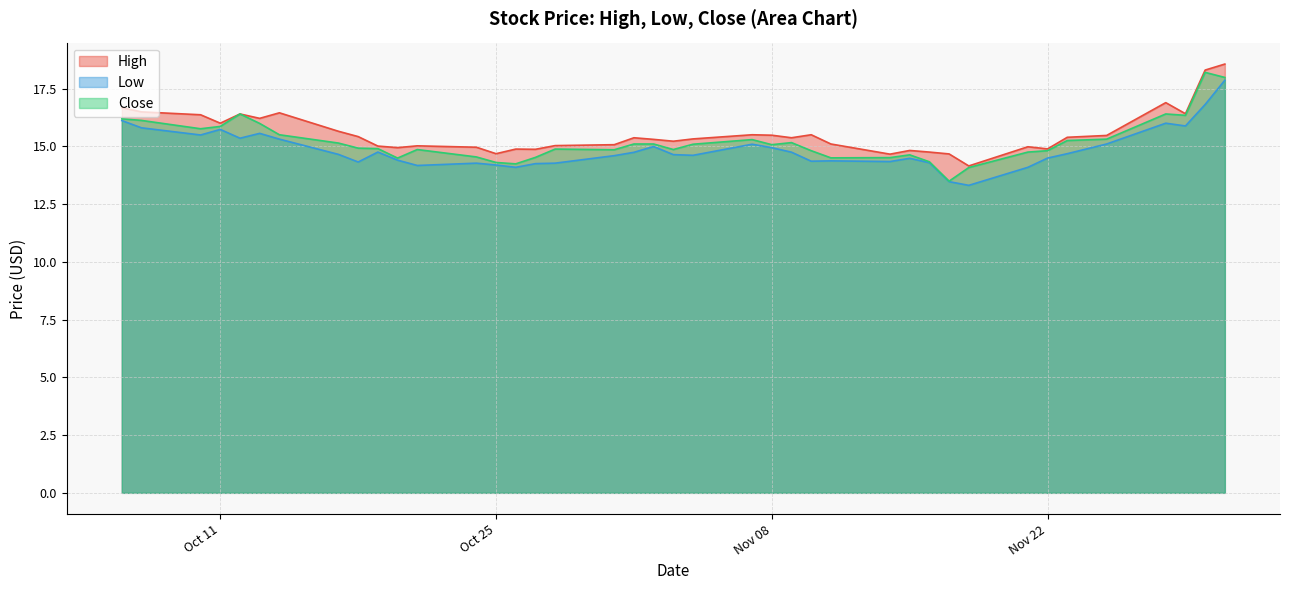

Which series changed the most between 11 and 25?

Low